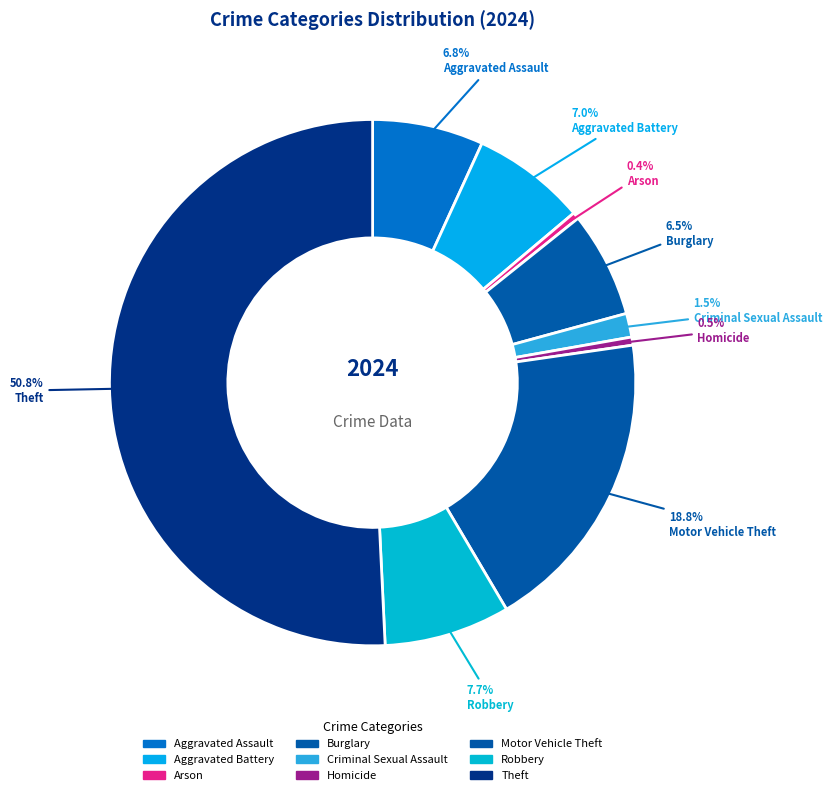

Is there any slice that represents more than half of the pie?

Yes